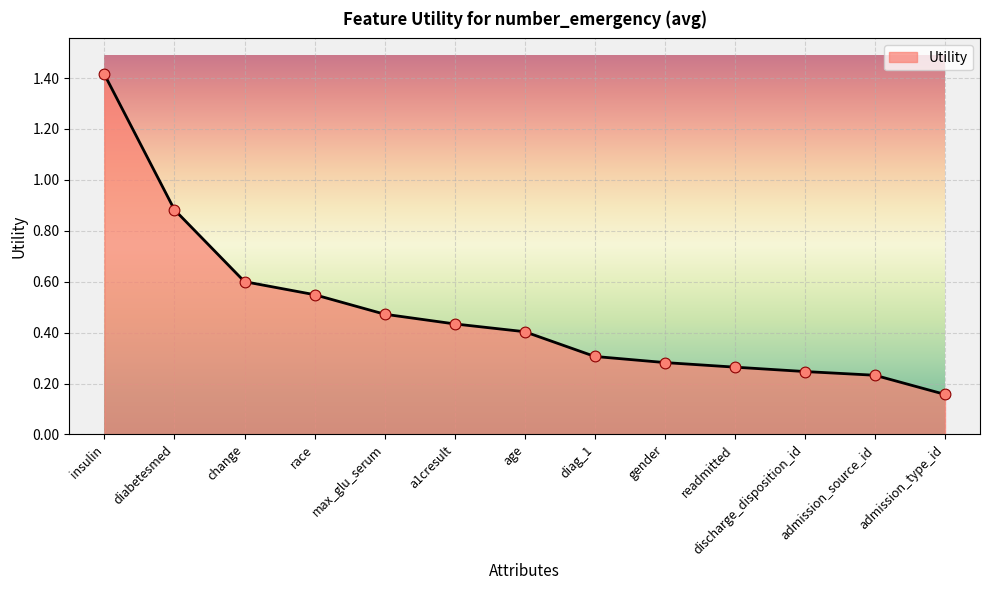

What is the change in value from diabetesmed to max_glu_serum?

-0.4